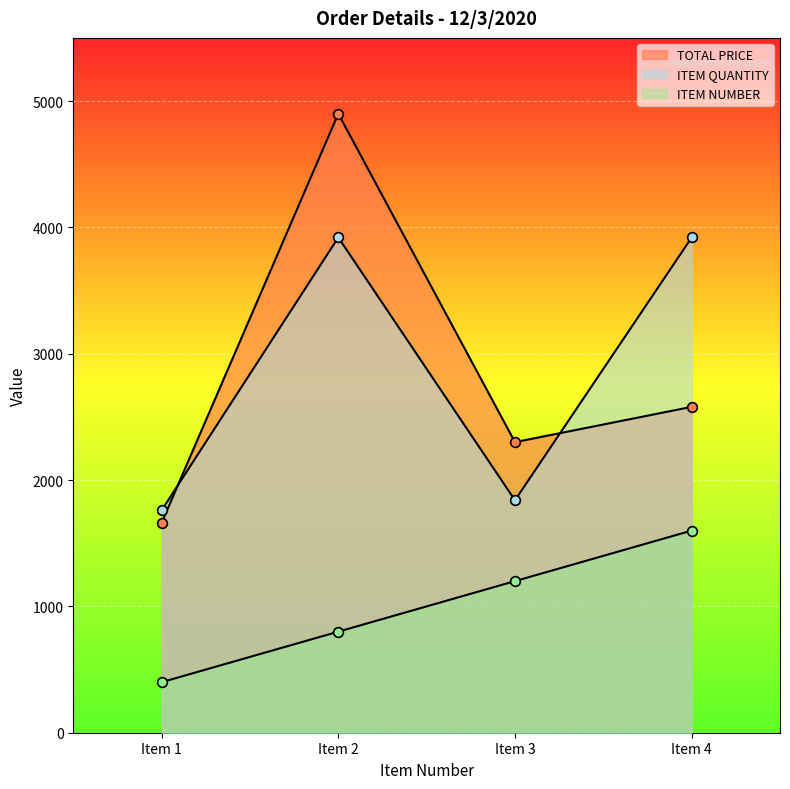

At how many categories does at least one series exceed 3825?

2